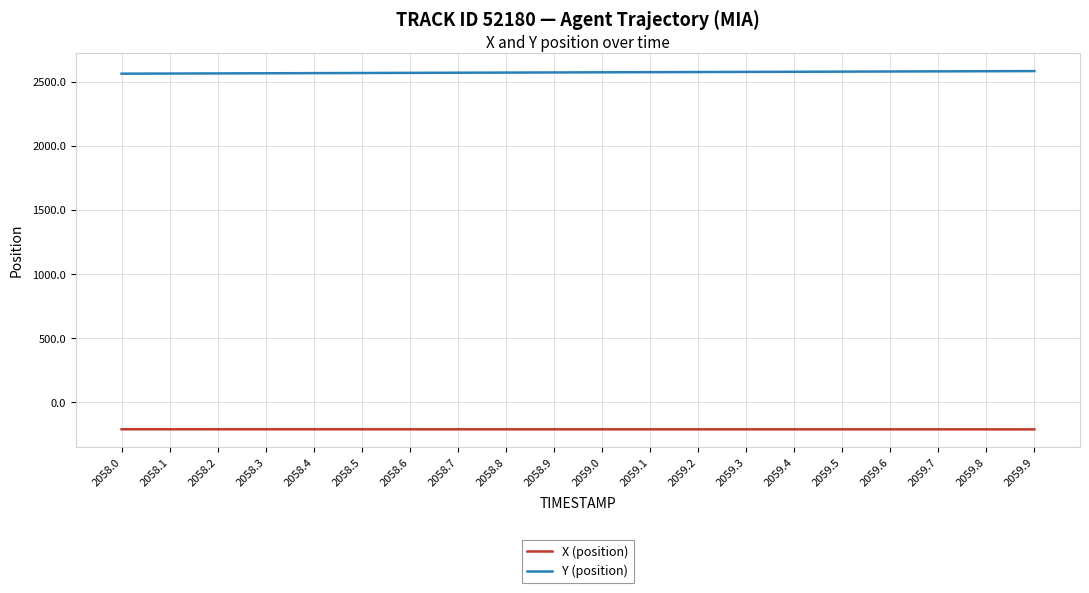

True or false: Y (position) has a value of 1470.7 at 2058.4.

False